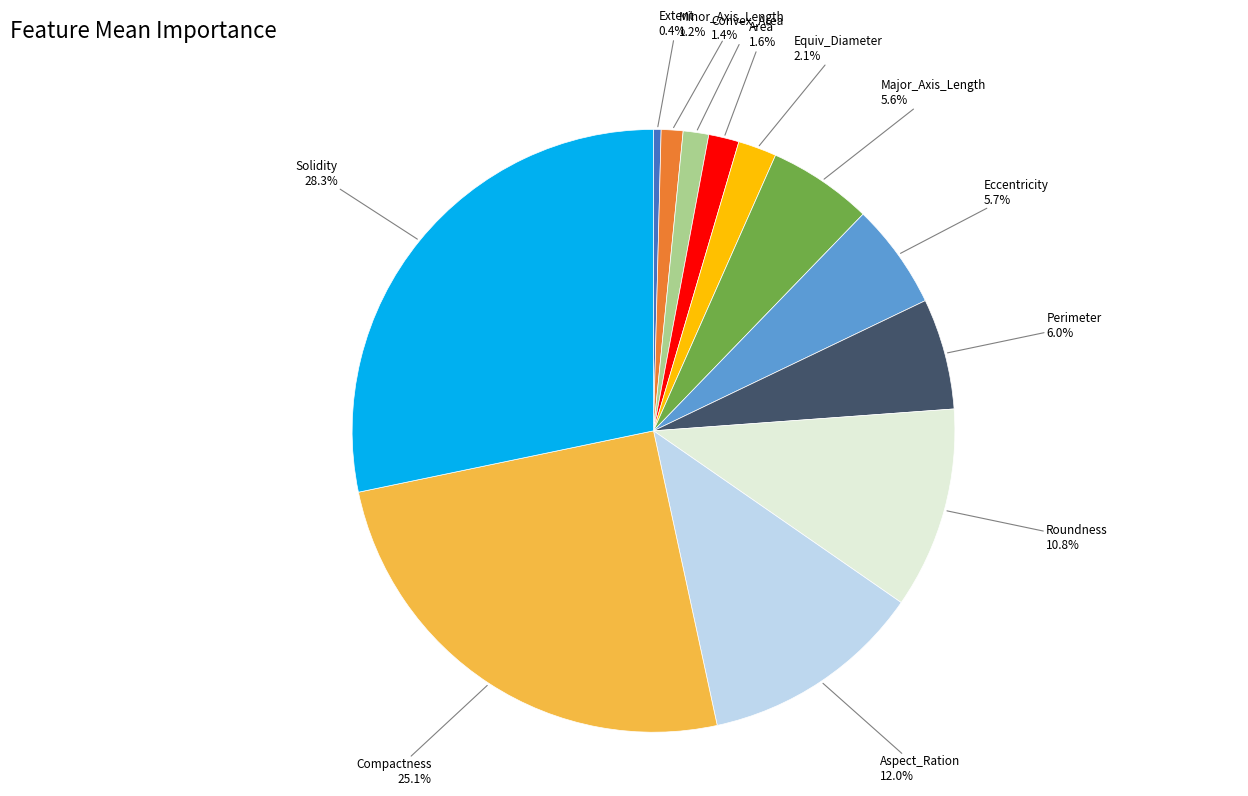

Which category has the biggest portion of the pie?

Solidity